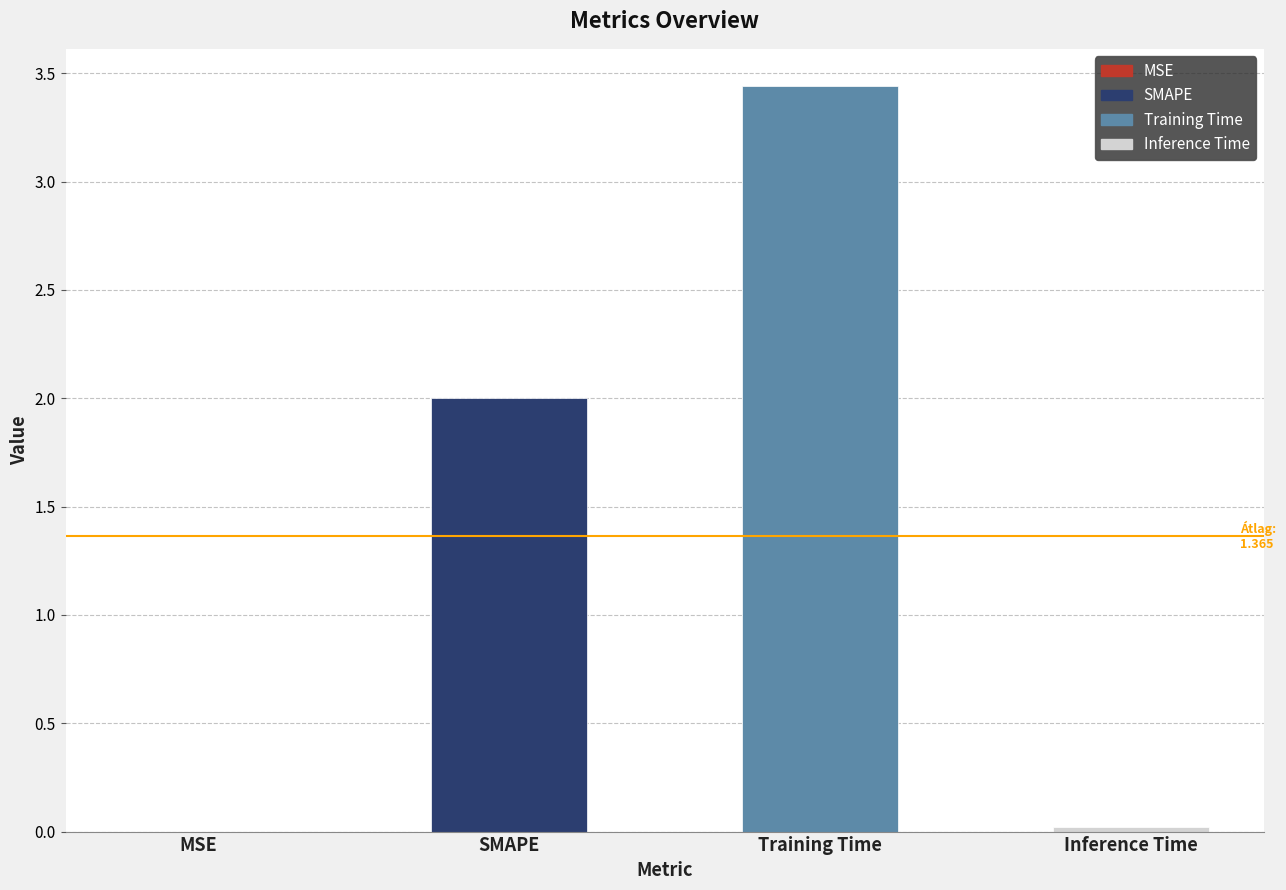

At which category does the chart reach its peak across all series?

Training Time